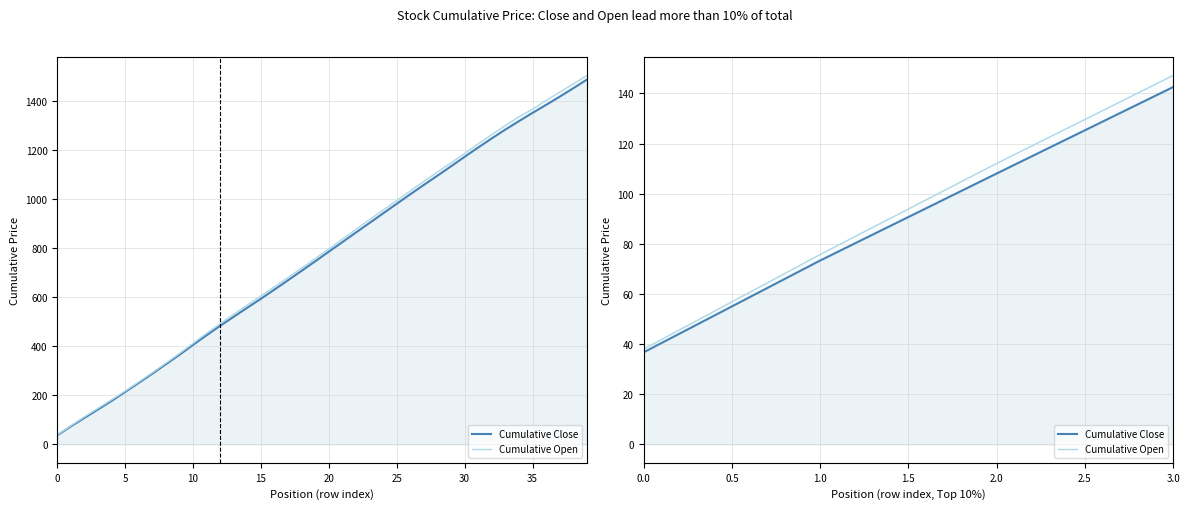

What is the maximum value shown in the chart?

147.2